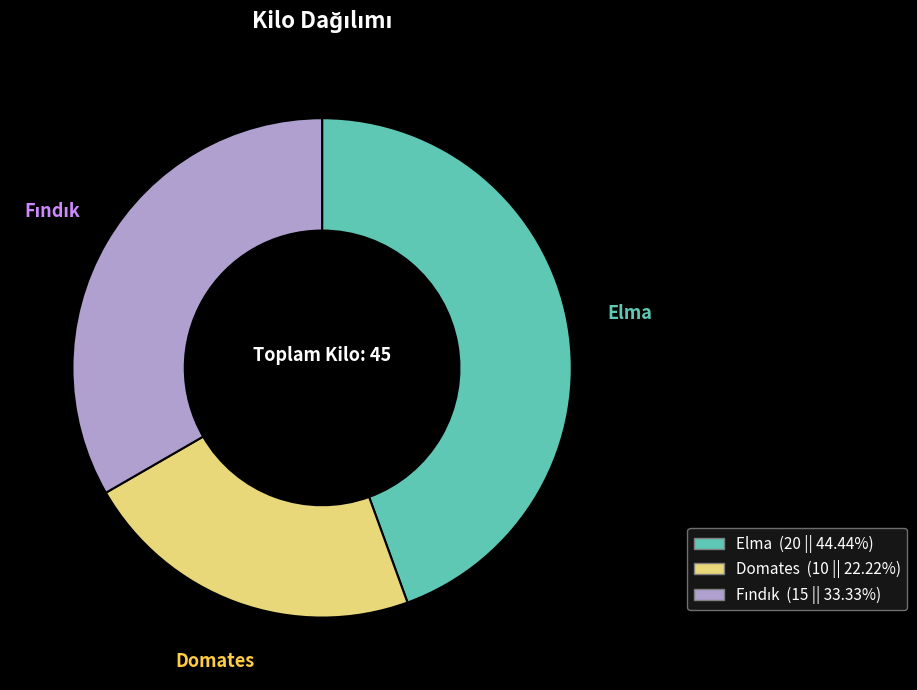

Is there a majority slice in this chart?

No